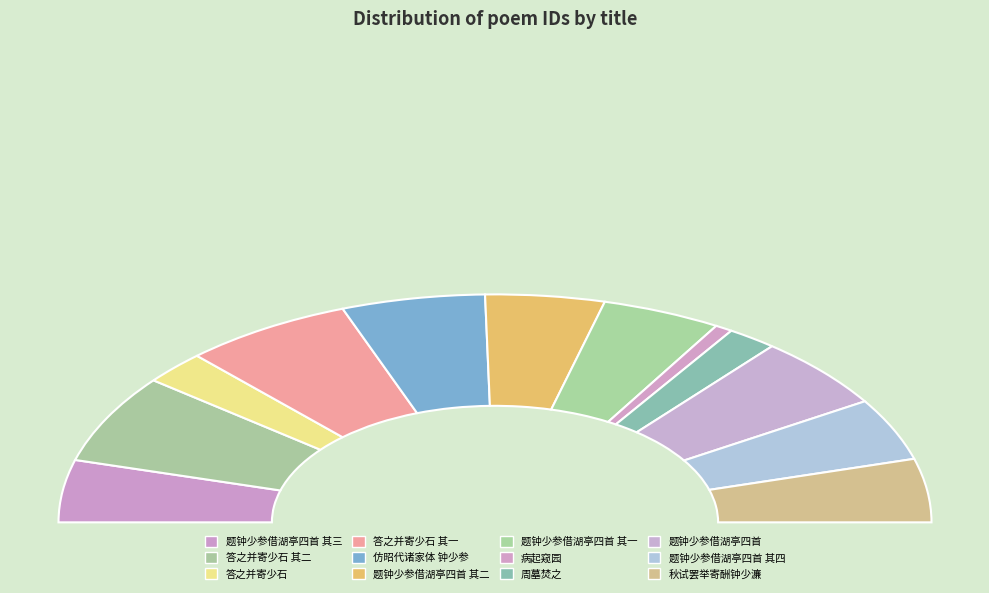

Does any single category account for the majority?

No